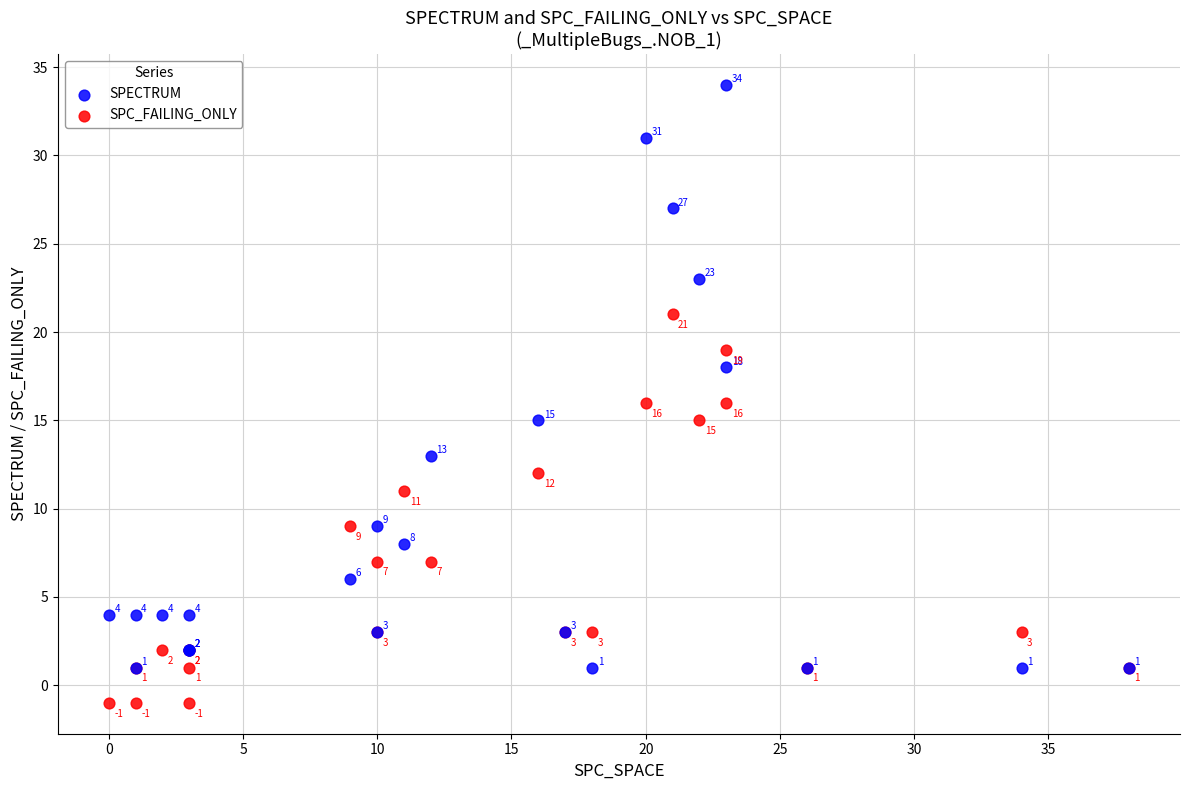

Across all series, what Y value is closest to 16?

16